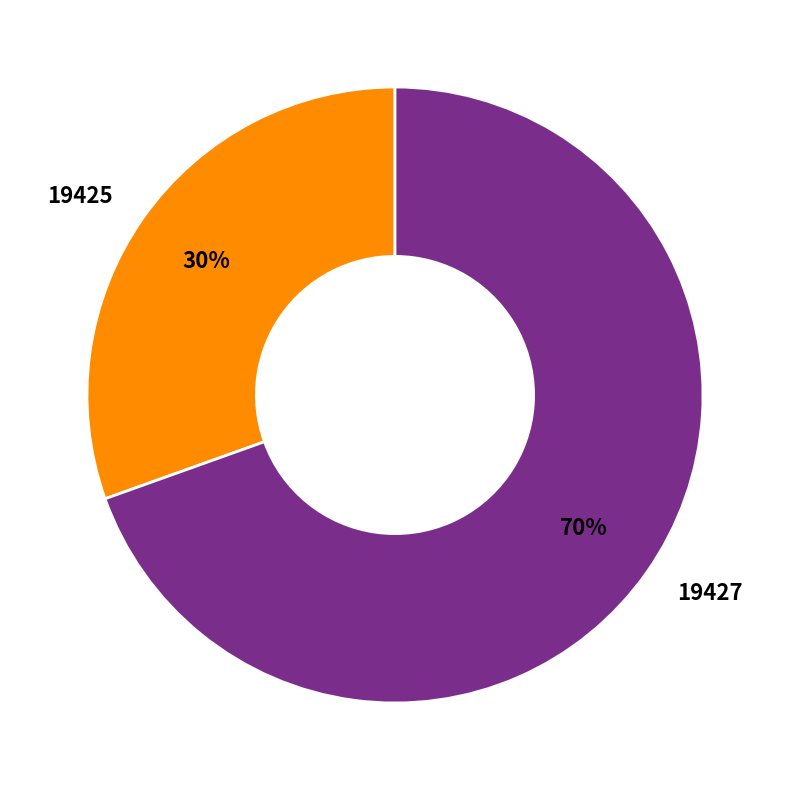

To the nearest percent, what percentage of the pie is 19427?

70%